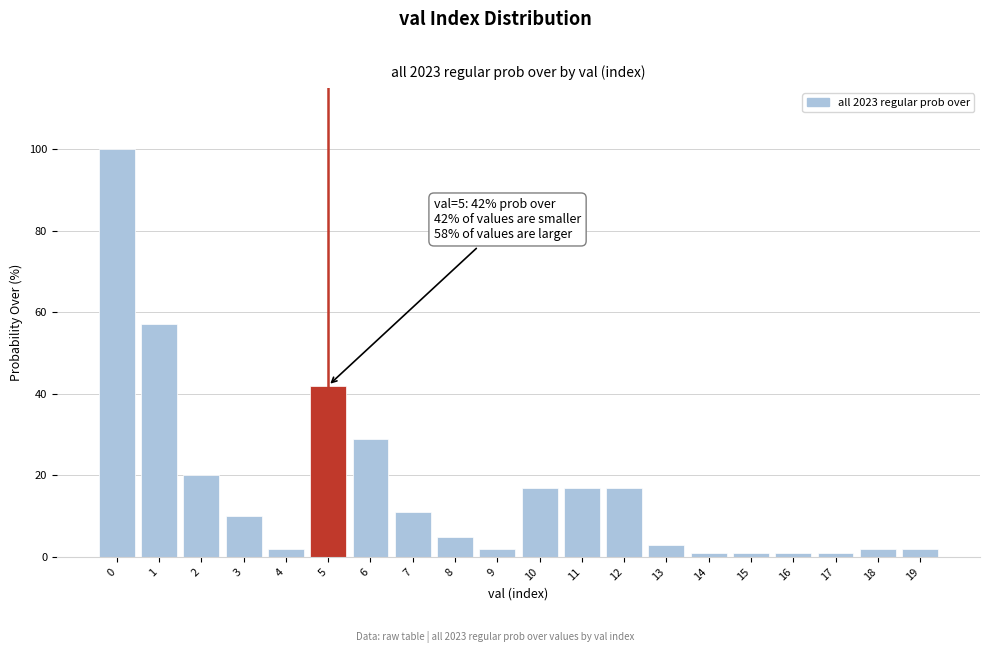

Reading left to right, extract all data points from this chart.

0=100	1=57	2=20	3=10	4=2	5=42	6=29	7=11	8=5	9=2	10=17	11=17	12=17	13=3	14=1	15=1	16=1	17=1	18=2	19=2